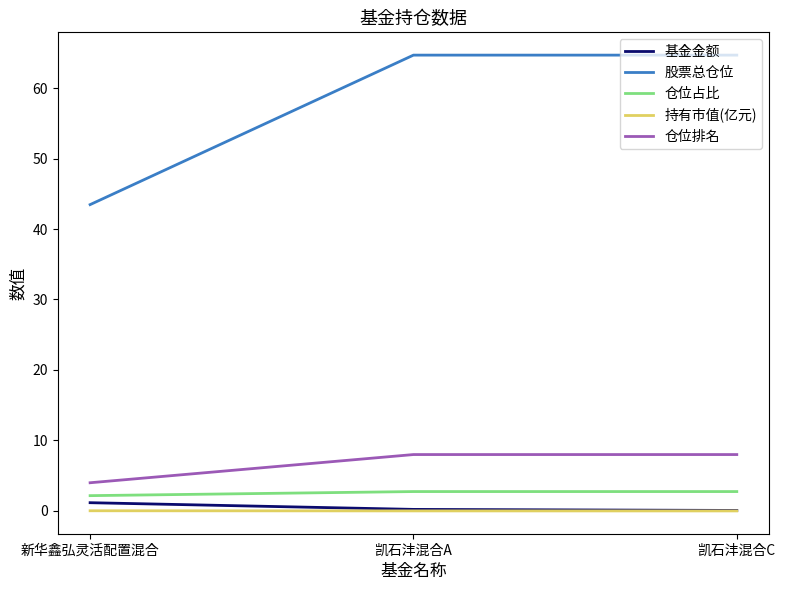

Which series changed the most between 新华鑫弘灵活配置混合 and 凯石沣混合A?

股票总仓位